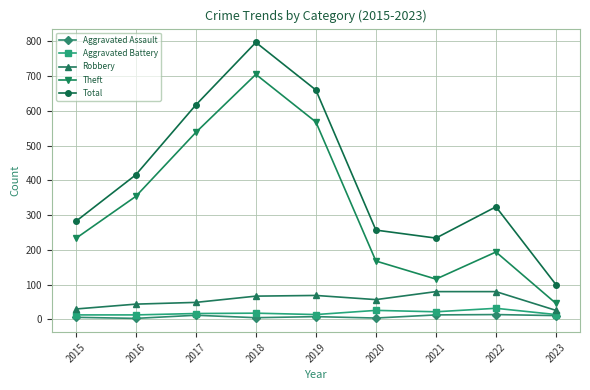

At which category does the chart reach its peak across all series?

2018